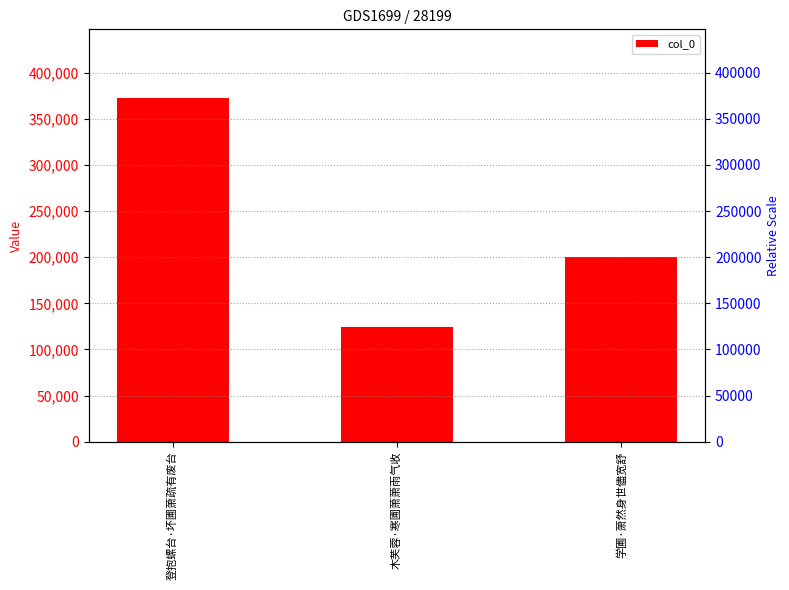

What is the average value?

232225